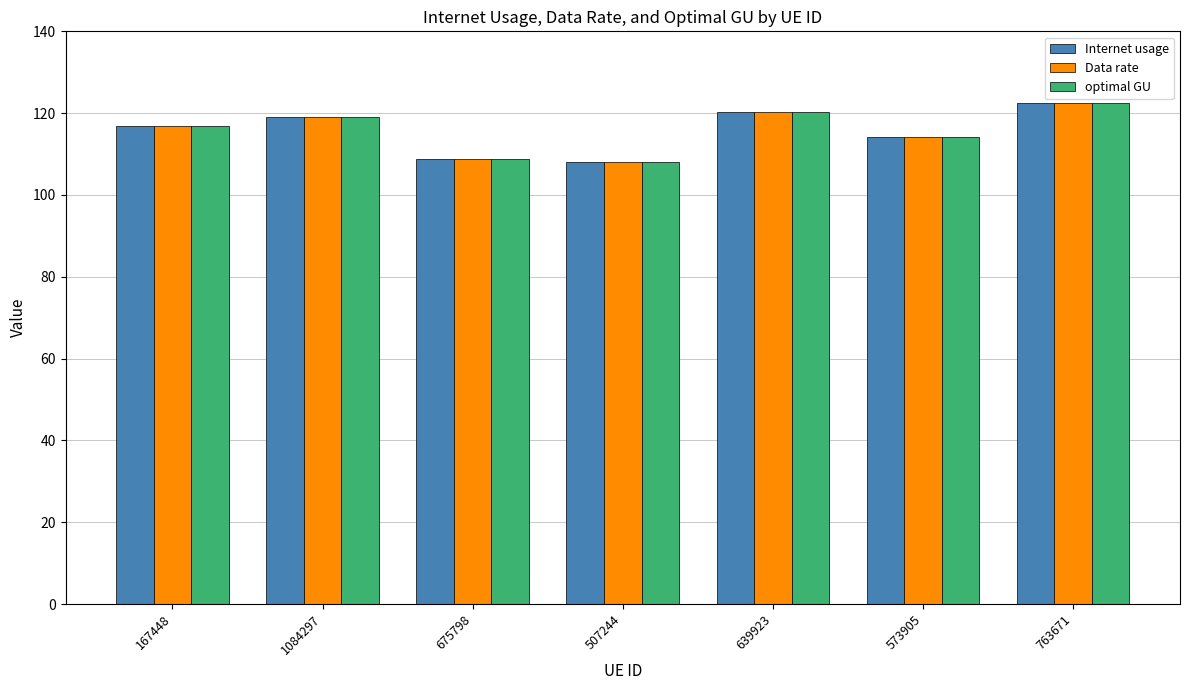

What is the total value across all series at 573905?

342.7